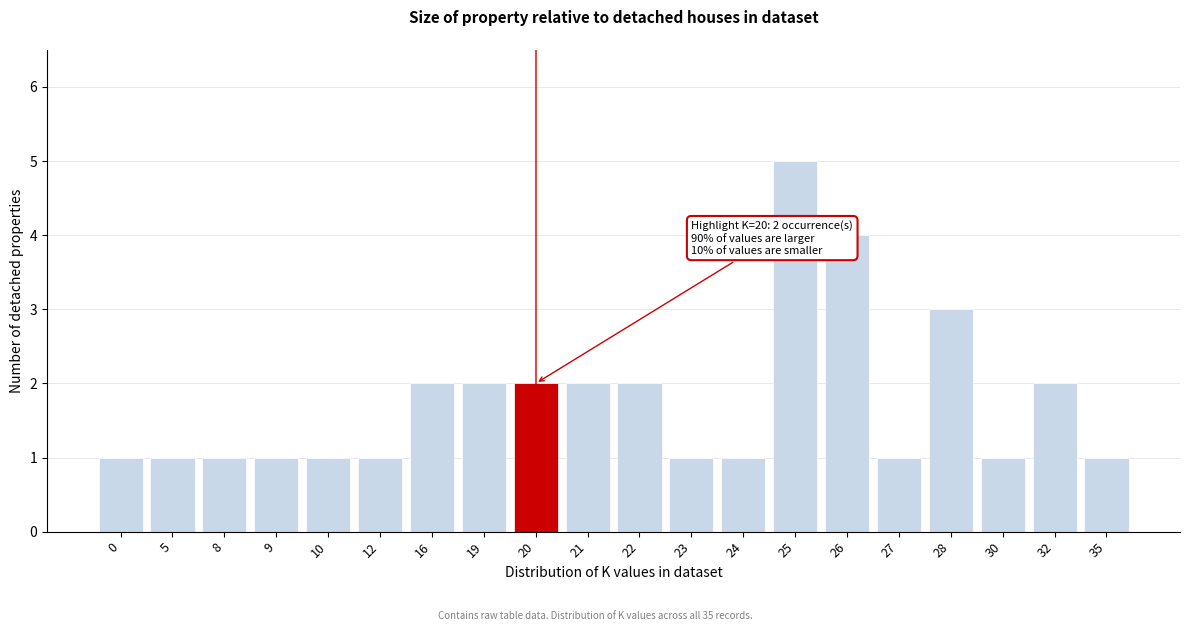

What is the value of the 16th bar from the left?

1